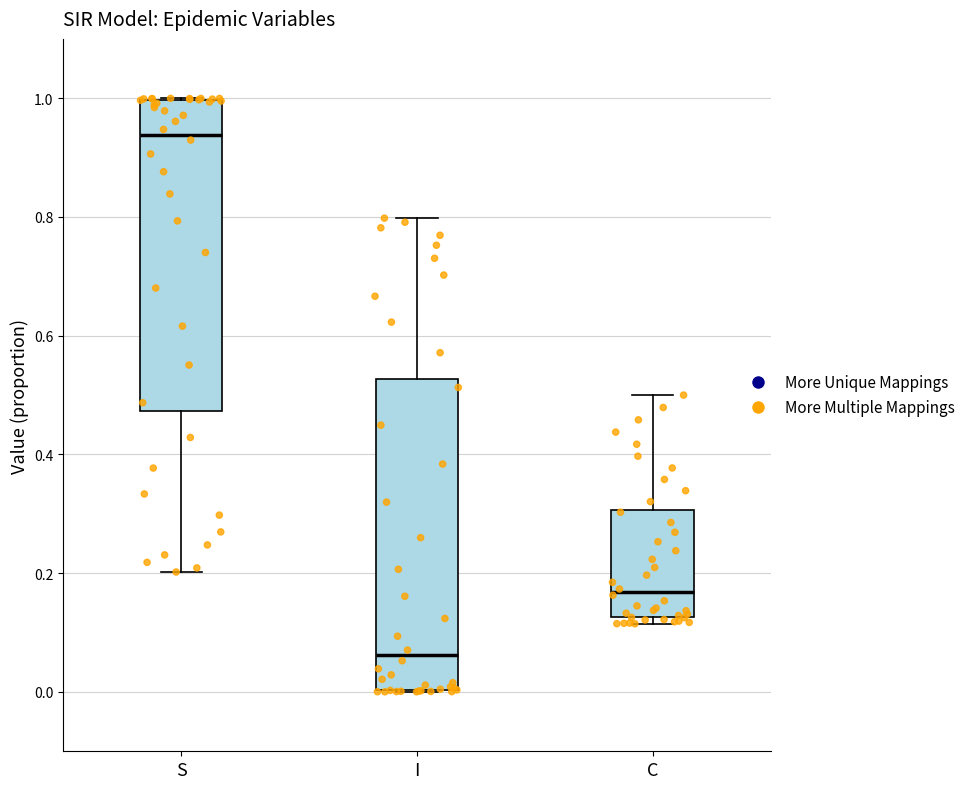

Reading left to right, read every box against the y-axis: the position of its median line, the range the box covers, and the ends of its whiskers. The values are not printed on the chart, so give them approximately, as read against the axis.

S: median 0.94, box 0.48 to 1.00, whiskers 0.20 to 1.00
I: median 0.06, box 0.00 to 0.52, whiskers 0.00 to 0.80
C: median 0.16, box 0.12 to 0.30, whiskers 0.12 (just below the box's lower edge) to 0.50